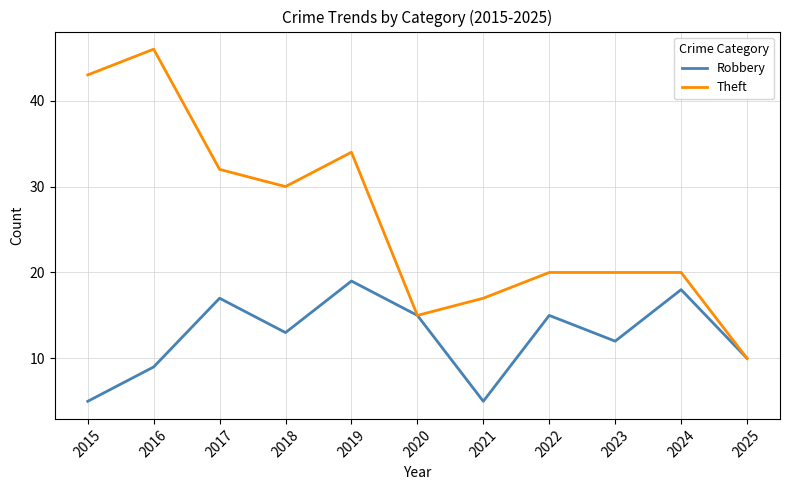

Is this an area chart (filled region under the line)?

No